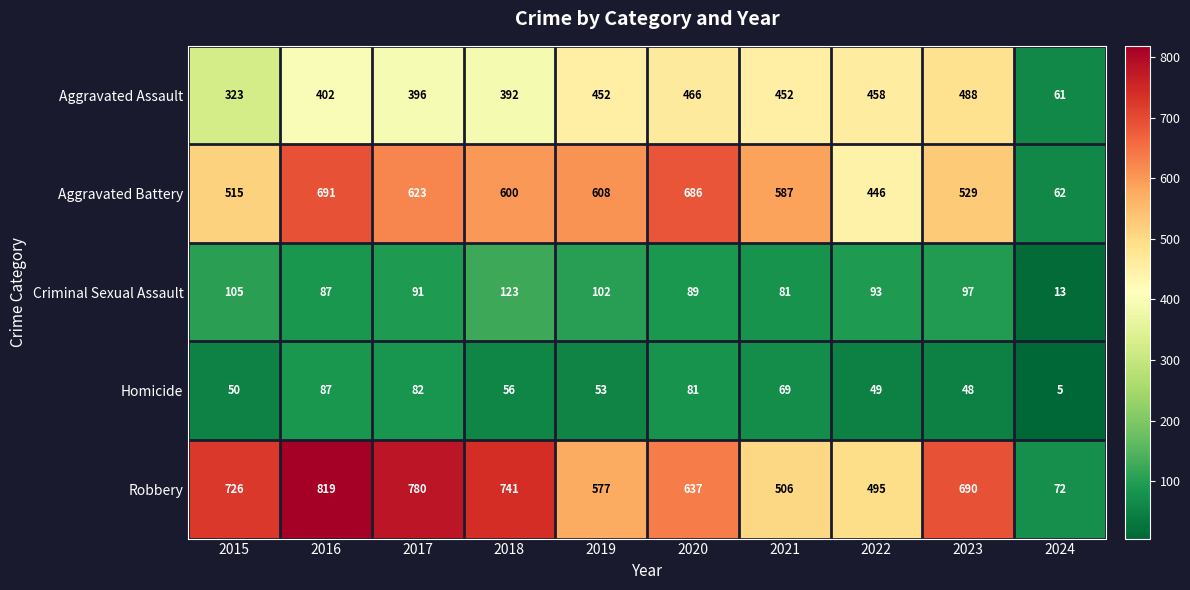

At which category is the sum across all series the highest?

2016